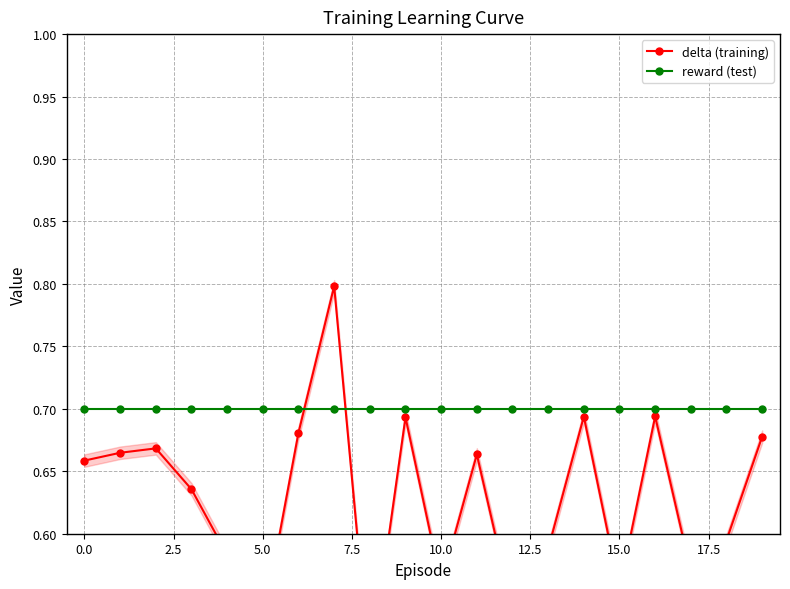

Is this an area chart (filled region under the line)?

No